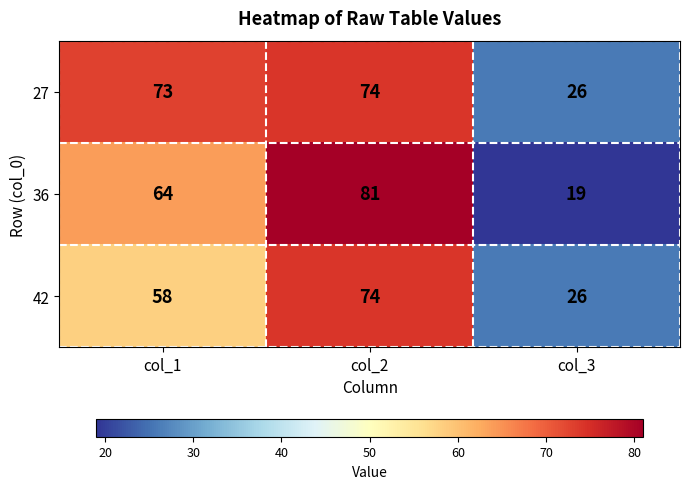

Rank the categories by 42 value from highest to lowest.

col_2, col_1, col_3